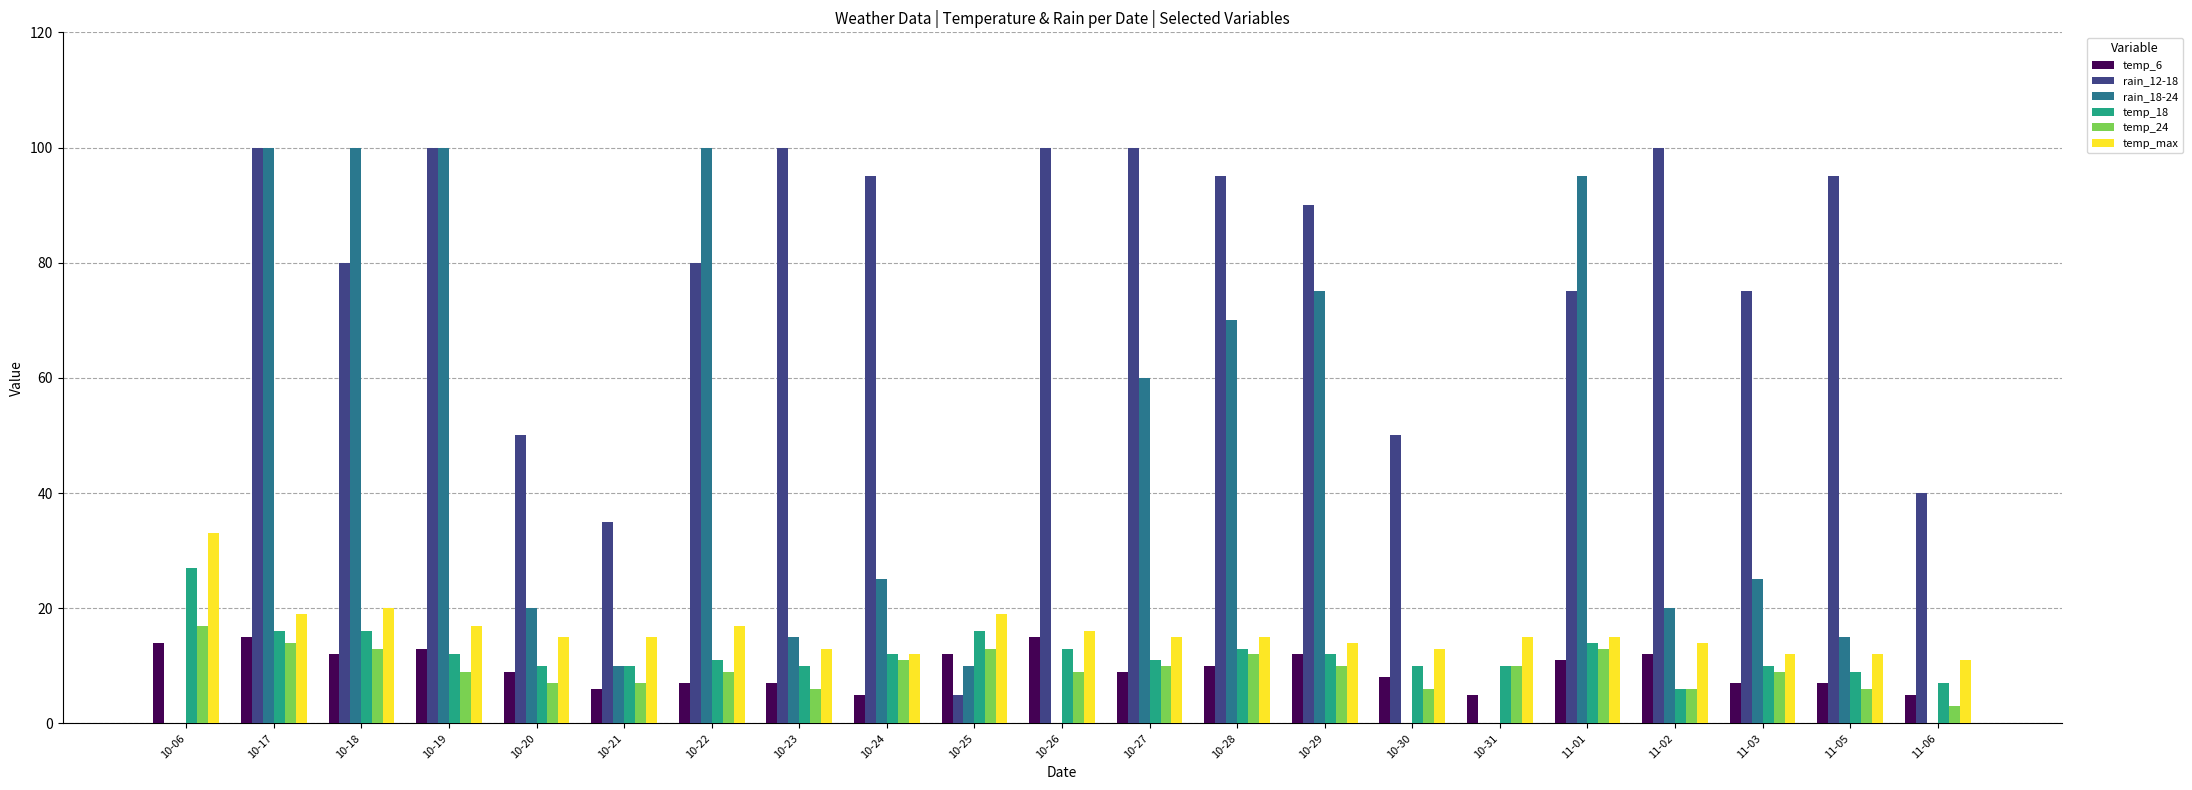

The temp_18 series shows 41 at 10-06. True or false?

False